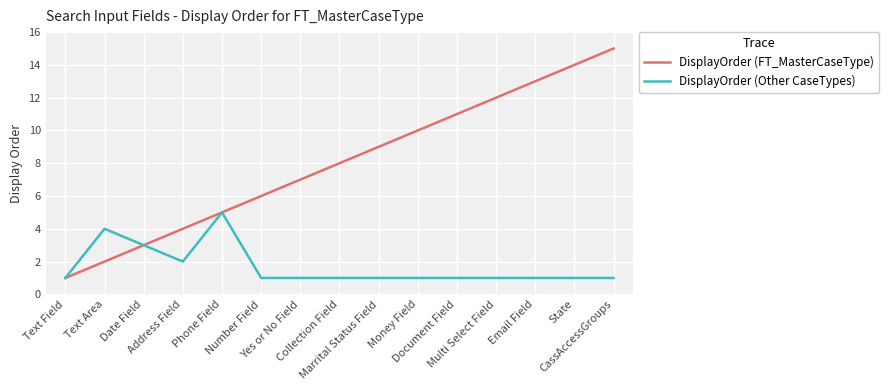

True or false: DisplayOrder (FT_MasterCaseType) has a value of 8 at Collection Field.

True